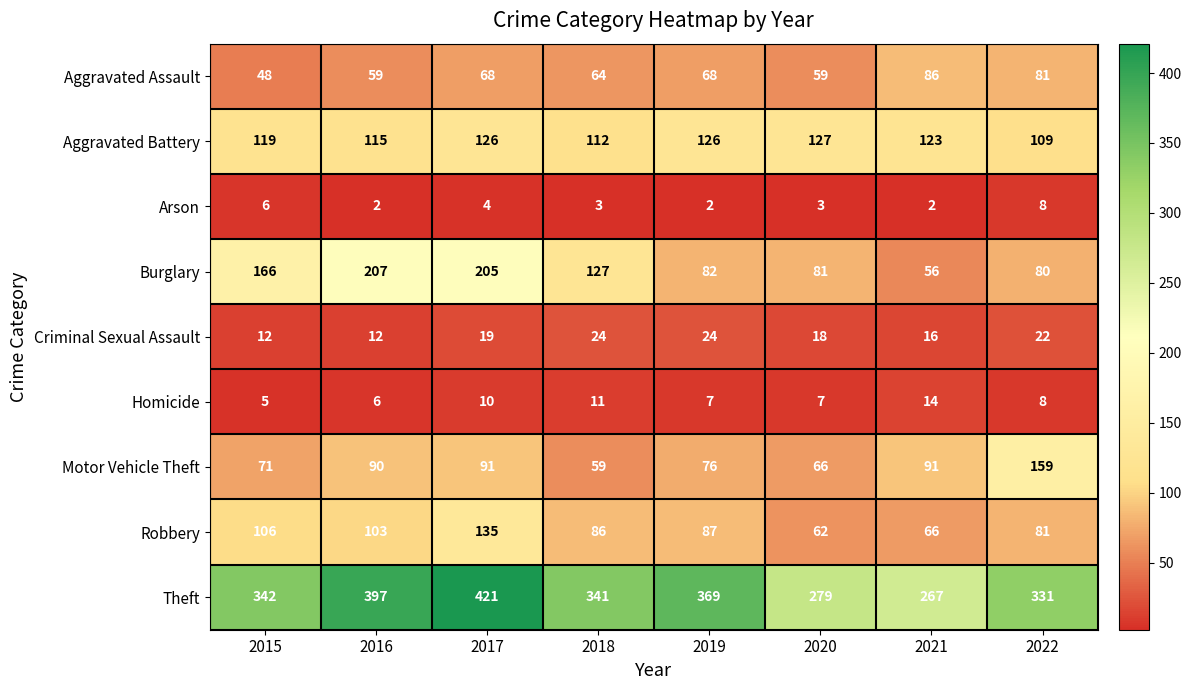

What is the difference between the second highest and minimum values in the Burglary series?

149